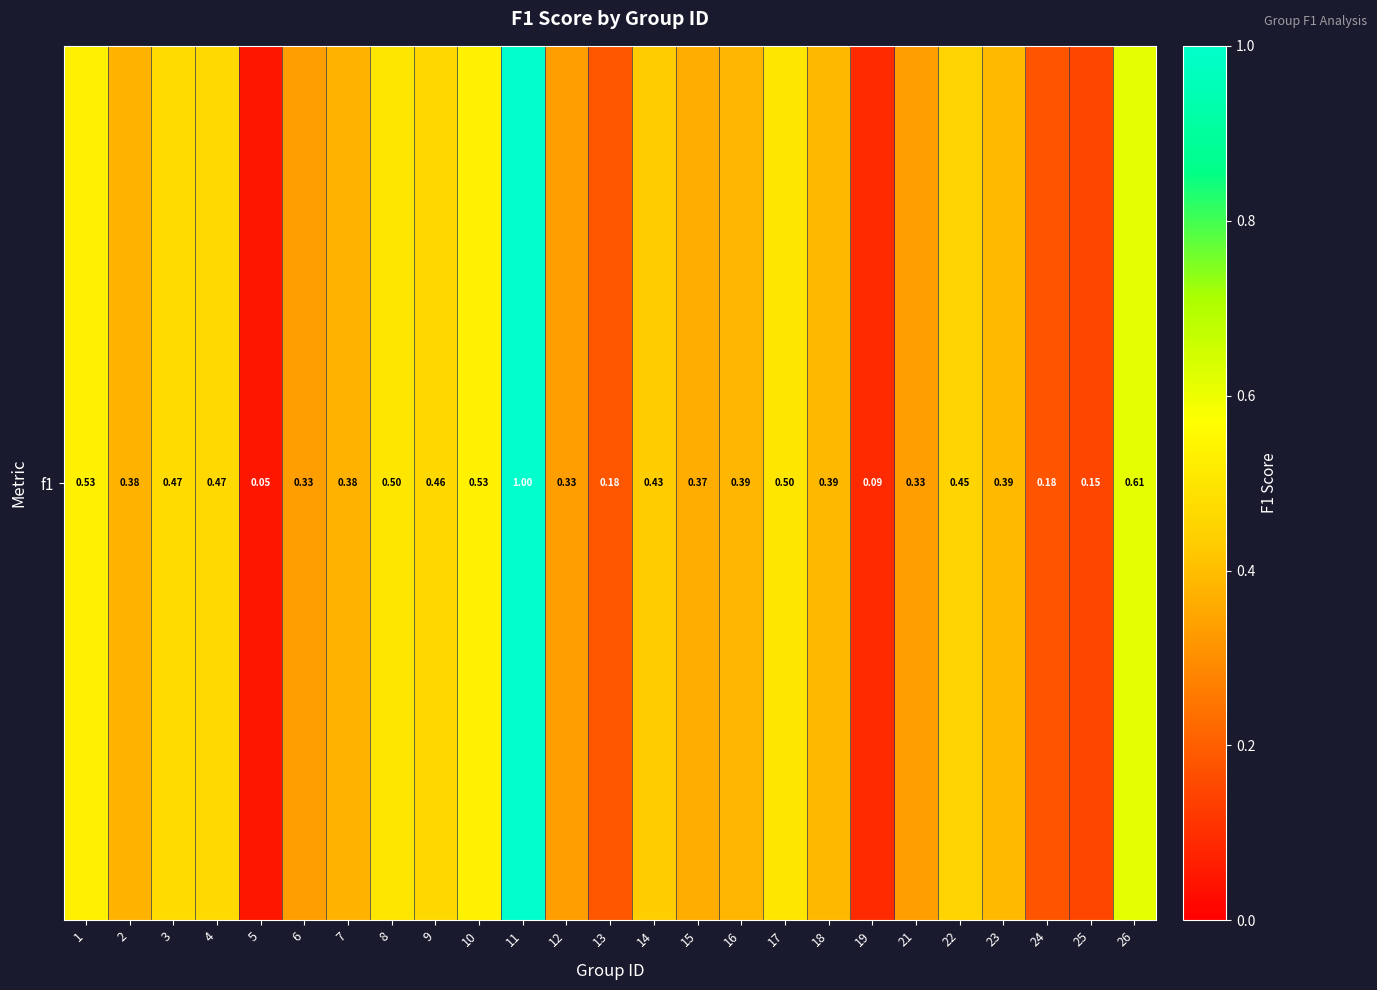

What is the difference between the maximum and minimum values?

1.0